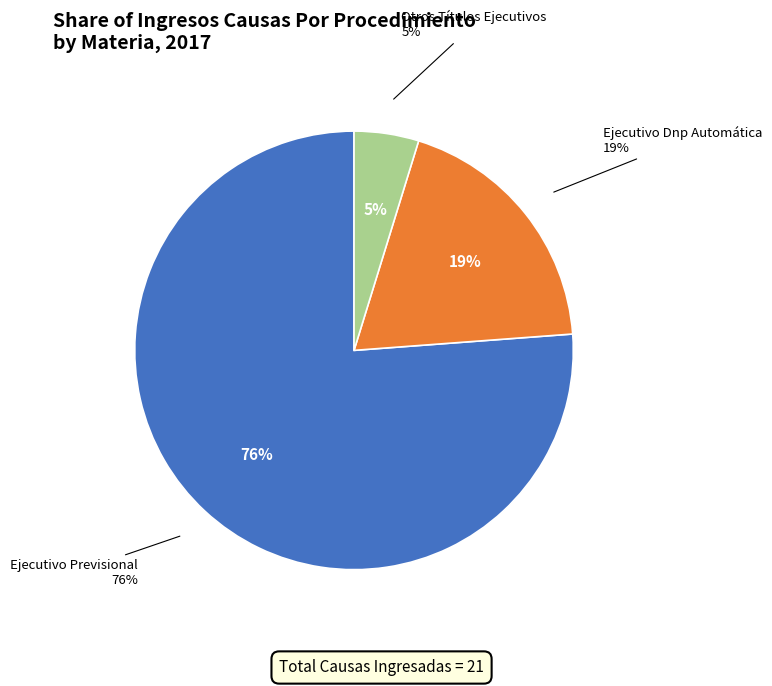

Rank the categories by value from lowest to highest.

Otros Títulos Ejecutivos, Ejecutivo Dnp Automática, Ejecutivo Previsional